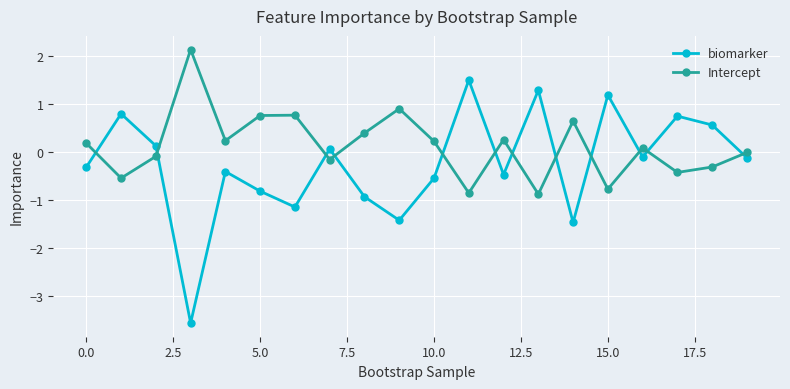

What is the difference between the second highest and minimum values in the biomarker series?

4.8